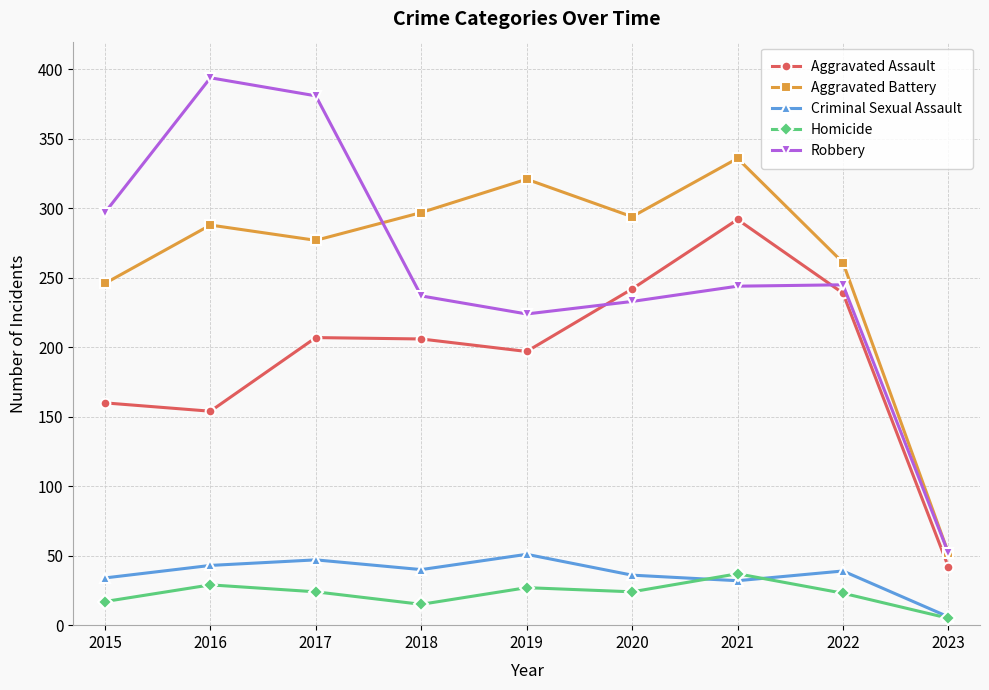

Is this an area chart (filled region under the line)?

No